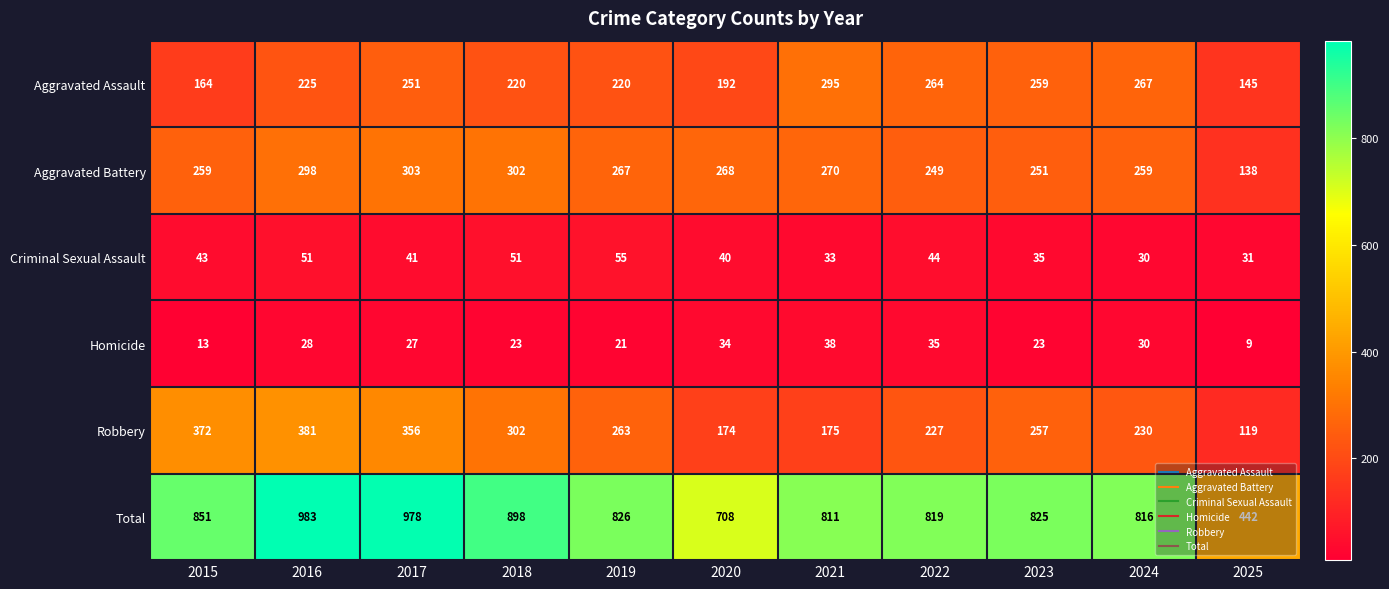

Is it true that Robbery equals 372 at 2015?

True